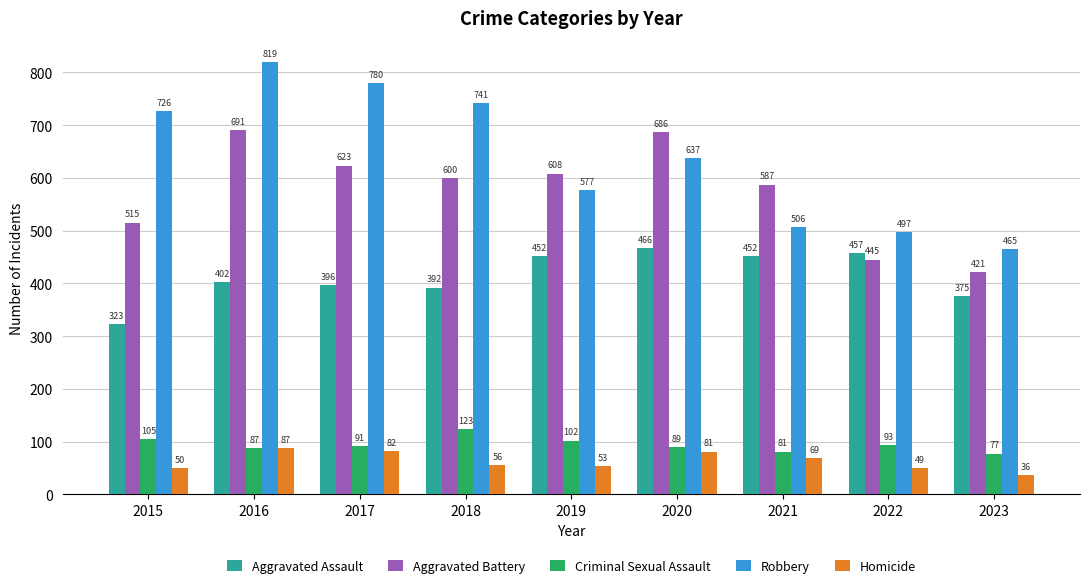

Is it true that Robbery equals 497 at 2022?

True